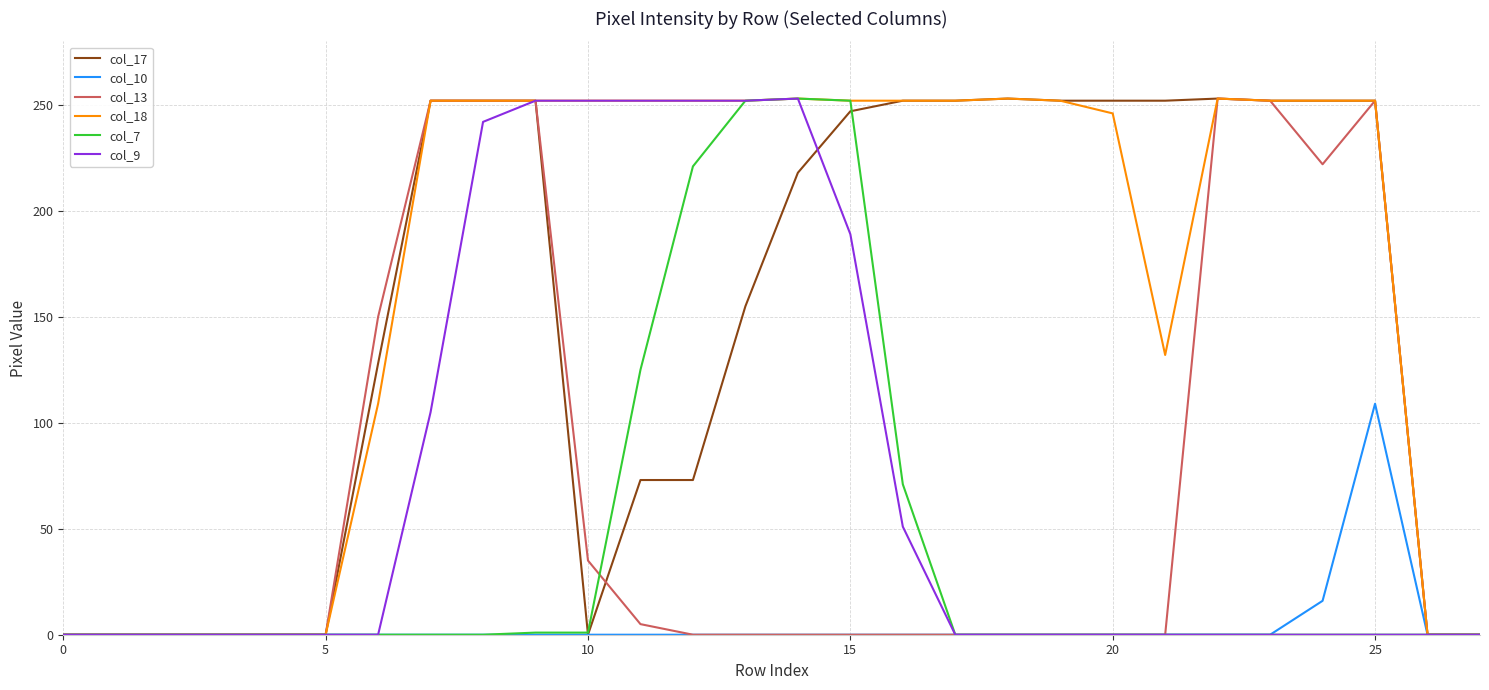

What is the maximum value shown in the chart?

253